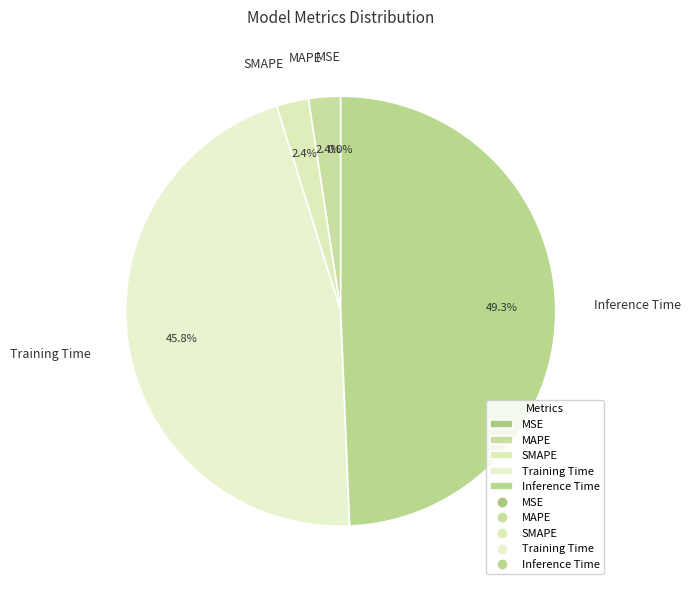

To the nearest percent, what portion does SMAPE represent?

2%